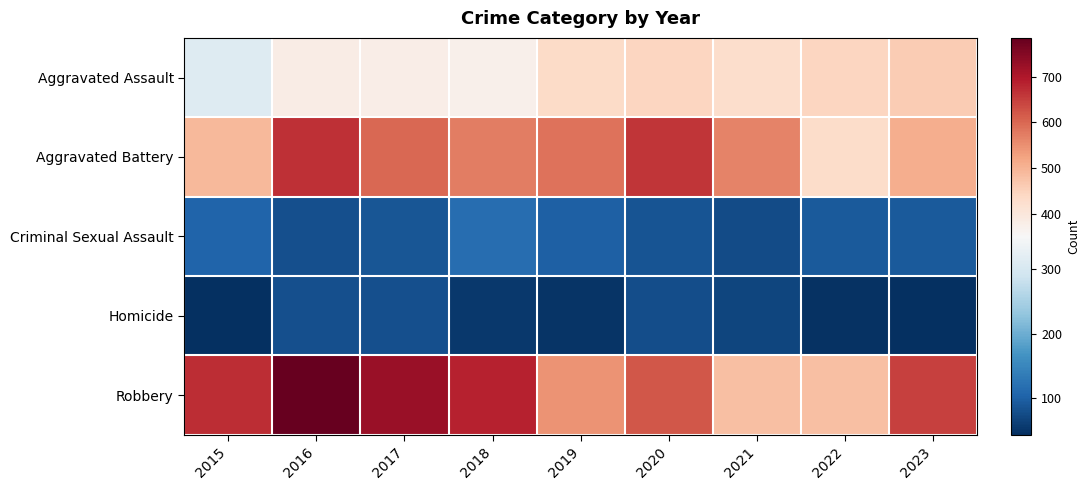

Reading left to right, list all the values displayed in this chart.

Aggravated Assault: 2015=310	2016=384	2017=379	2018=373	2019=432	2020=445	2021=426	2022=442	2023=461
Aggravated Battery: 2015=492	2016=668	2017=599	2018=573	2019=585	2020=660	2021=565	2022=429	2023=509
Criminal Sexual Assault: 2015=104	2016=80	2017=89	2018=118	2019=100	2020=86	2021=77	2022=92	2023=92
Homicide: 2015=46	2016=81	2017=80	2018=55	2019=50	2020=78	2021=68	2022=48	2023=44
Robbery: 2015=672	2016=785	2017=726	2018=686	2019=545	2020=619	2021=480	2022=480	2023=646